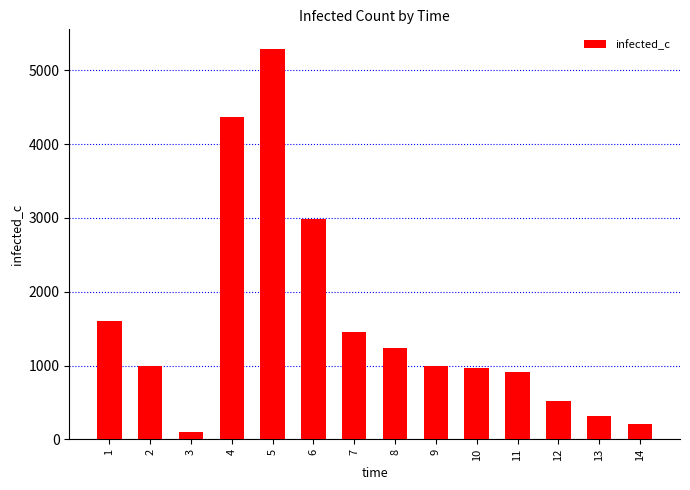

Where does the data first go above 996?

1